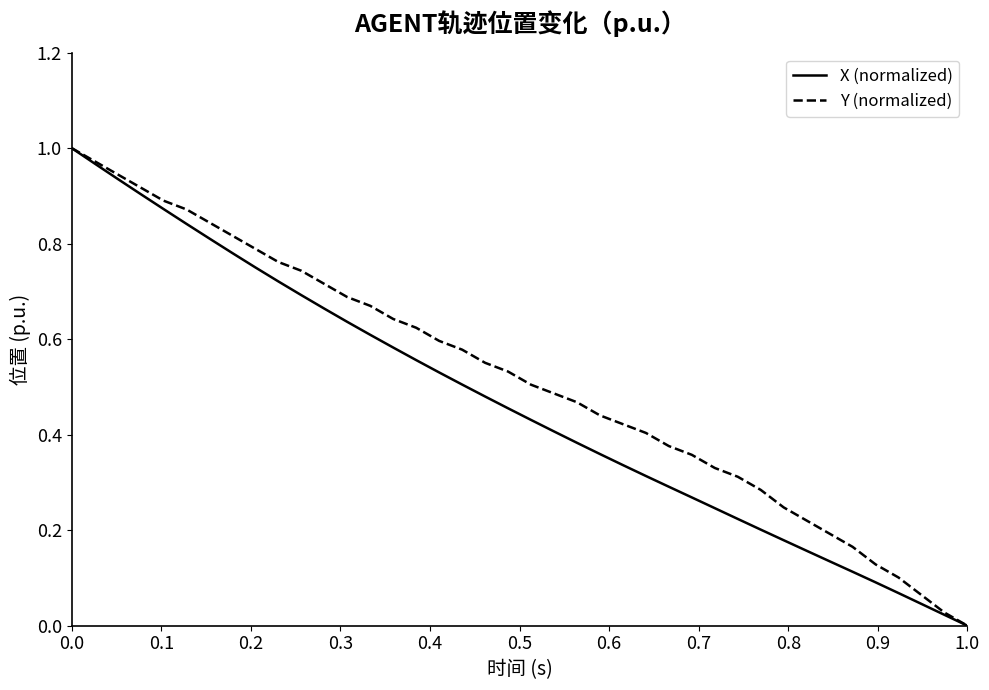

Which series has the largest total across all categories?

Y (normalized)